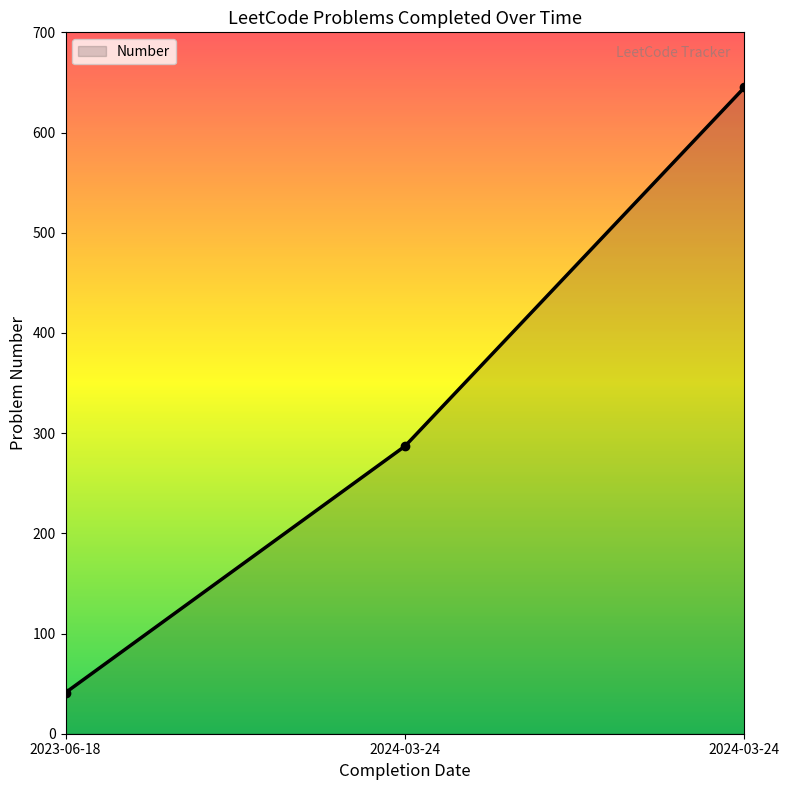

How many values are below 287?

1